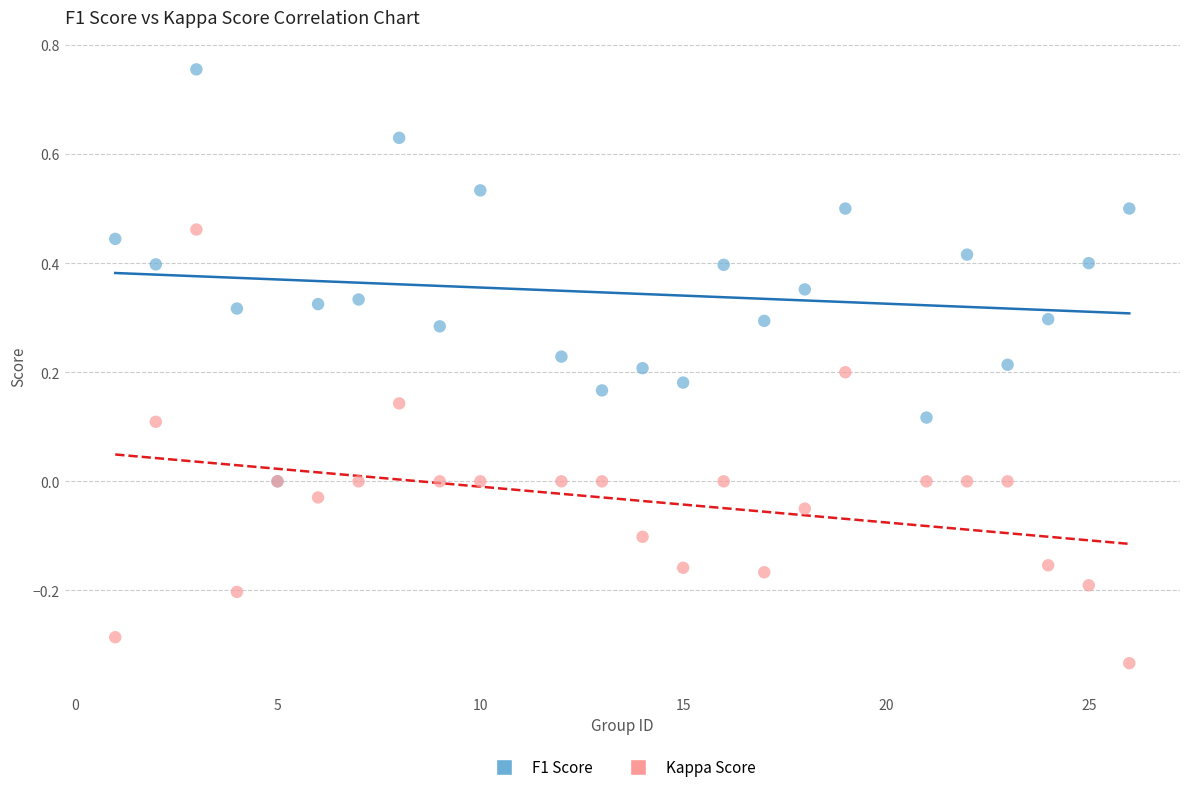

What are all the series names shown in the legend?

F1 Score, Kappa Score